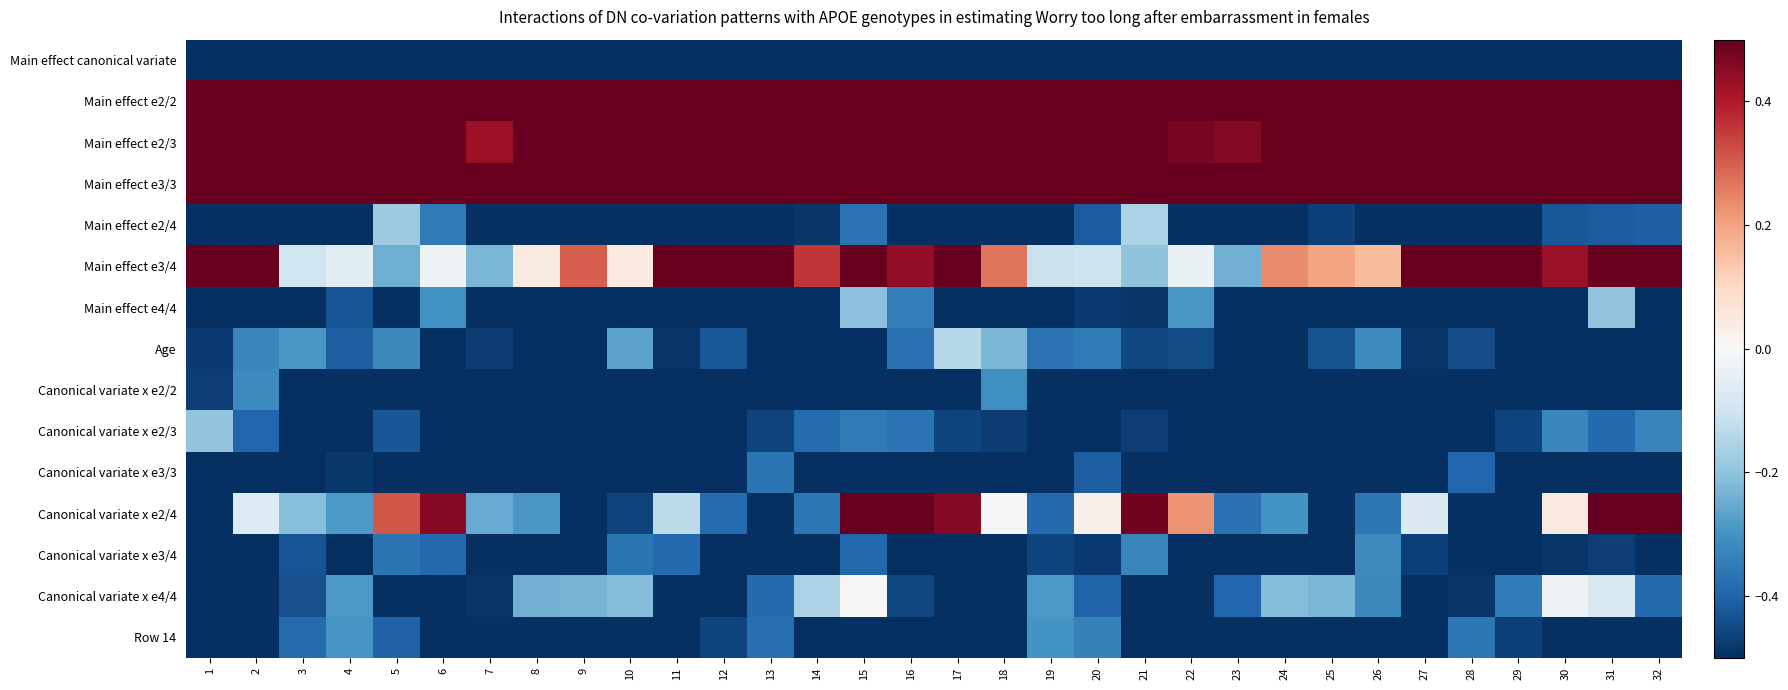

Rank the series at 32 from highest to lowest value.

Main effect e2/2, Main effect e2/3, Main effect e3/3, Canonical variate x e2/4, Main effect e3/4, Canonical variate x e2/3, Canonical variate x e4/4, Main effect e2/4, Main effect e4/4, Row 14, Canonical variate x e3/3, Canonical variate x e3/4, Age, Main effect canonical variate, Canonical variate x e2/2